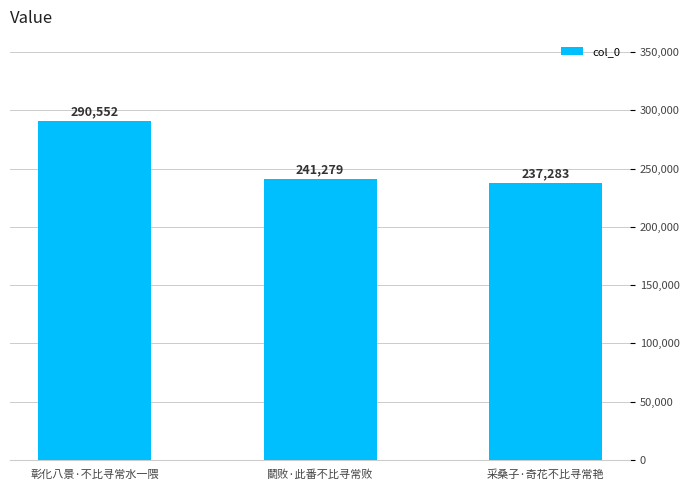

The value at 采桑子·奇花不比寻常艳 is 237283. True or false?

True